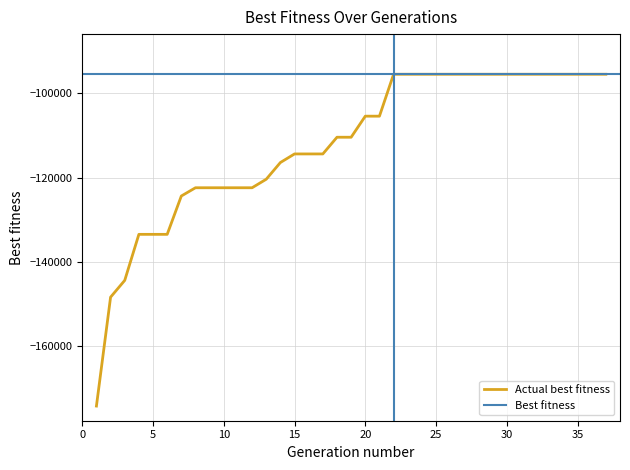

Is this an area chart (filled region under the line)?

No